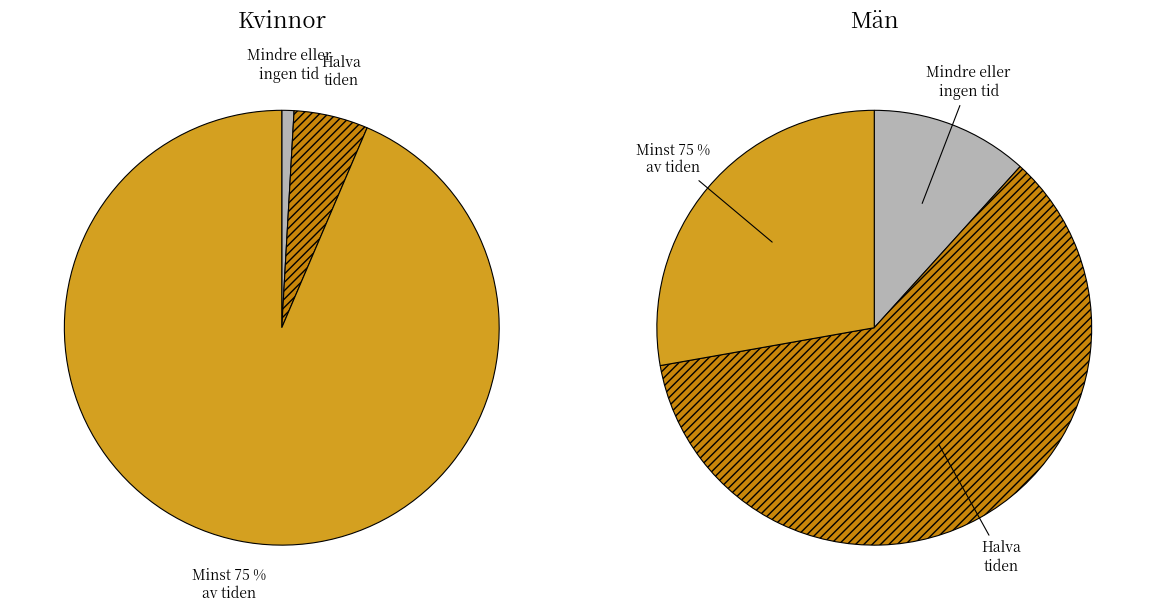

Is it true that 7 is 1% of the pie?

False